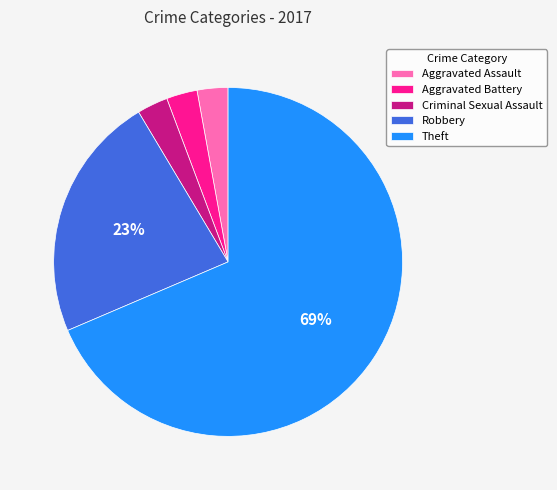

Does Aggravated Assault account for over 50% of the chart?

No